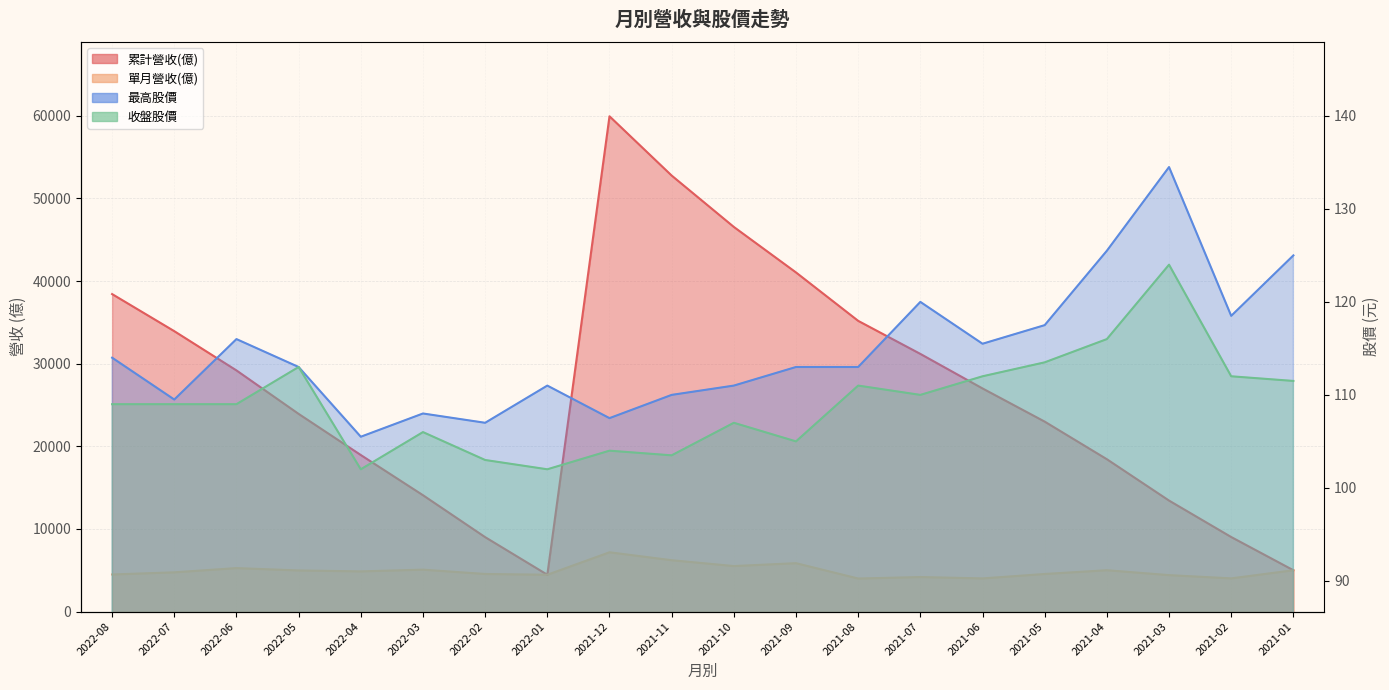

Which has a higher value, 2021-11 or 2021-04?

2021-11